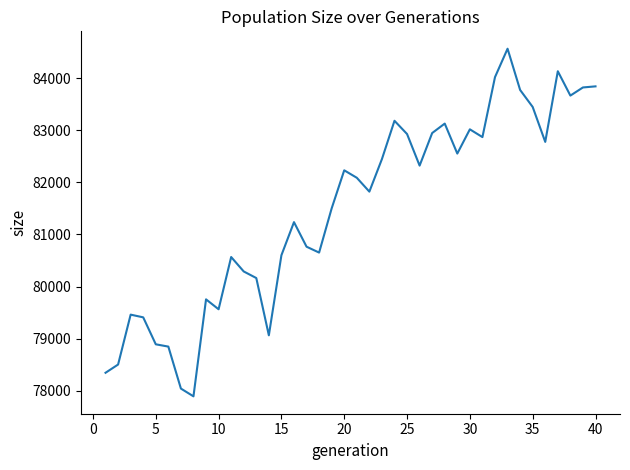

What is the smallest value displayed?

77895